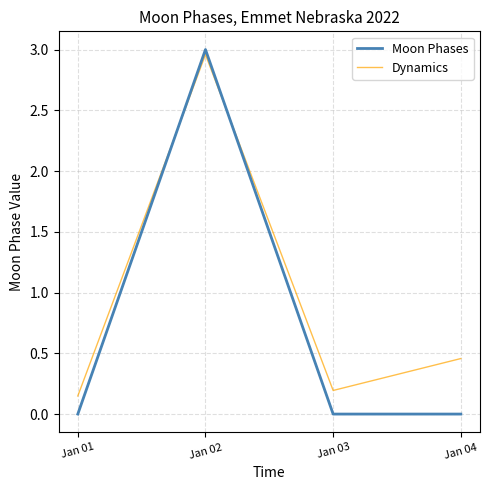

True or false: Dynamics and Moon Phases intersect in this chart.

True